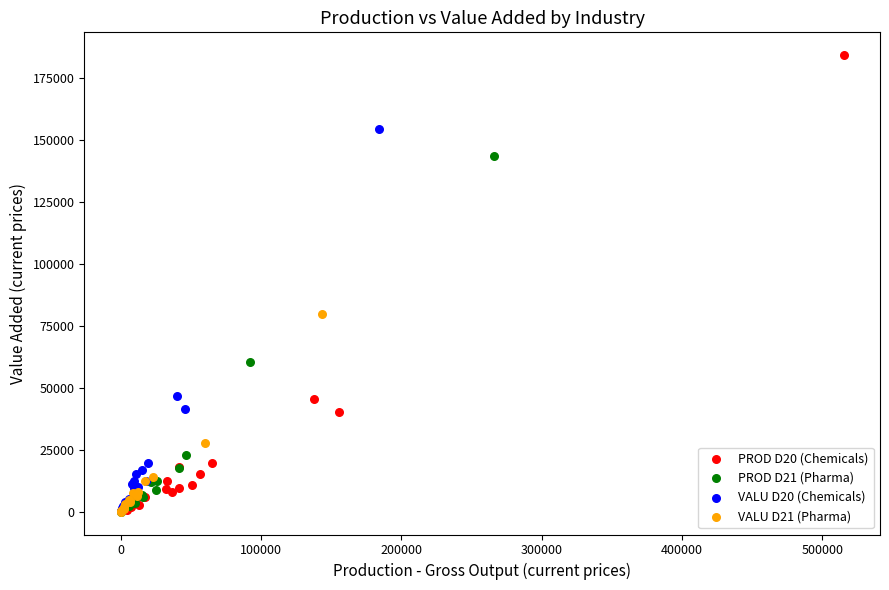

Which series has the widest spread of Y values?

PROD D20 (Chemicals)